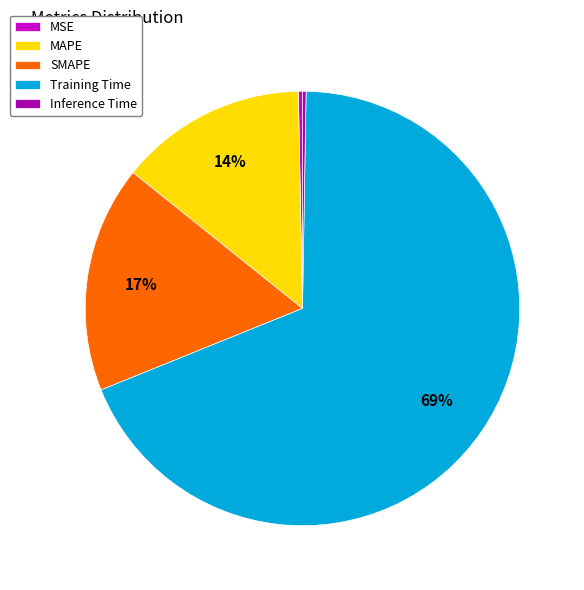

Which slice is the largest?

Training Time